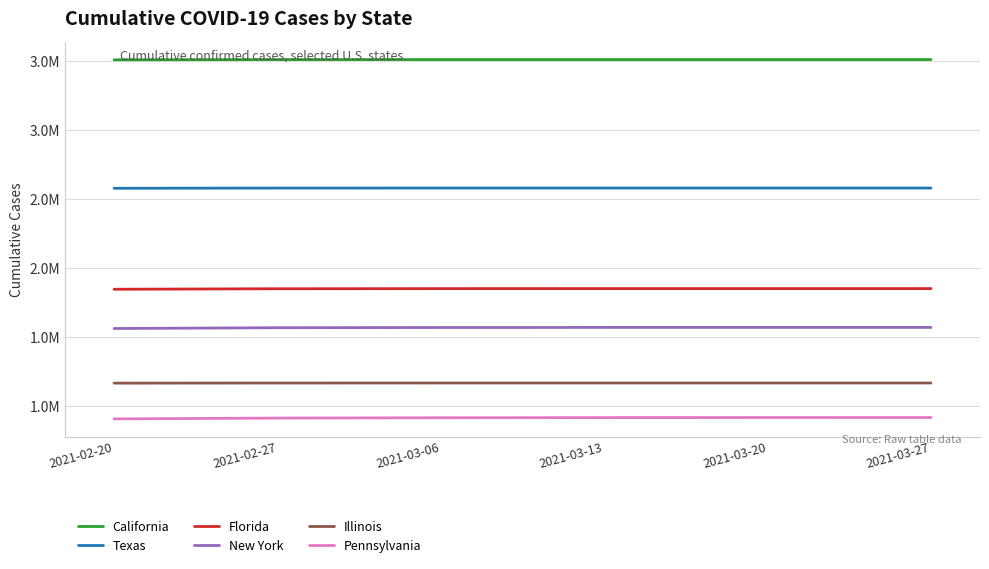

Does the chart have visible grid lines?

Yes